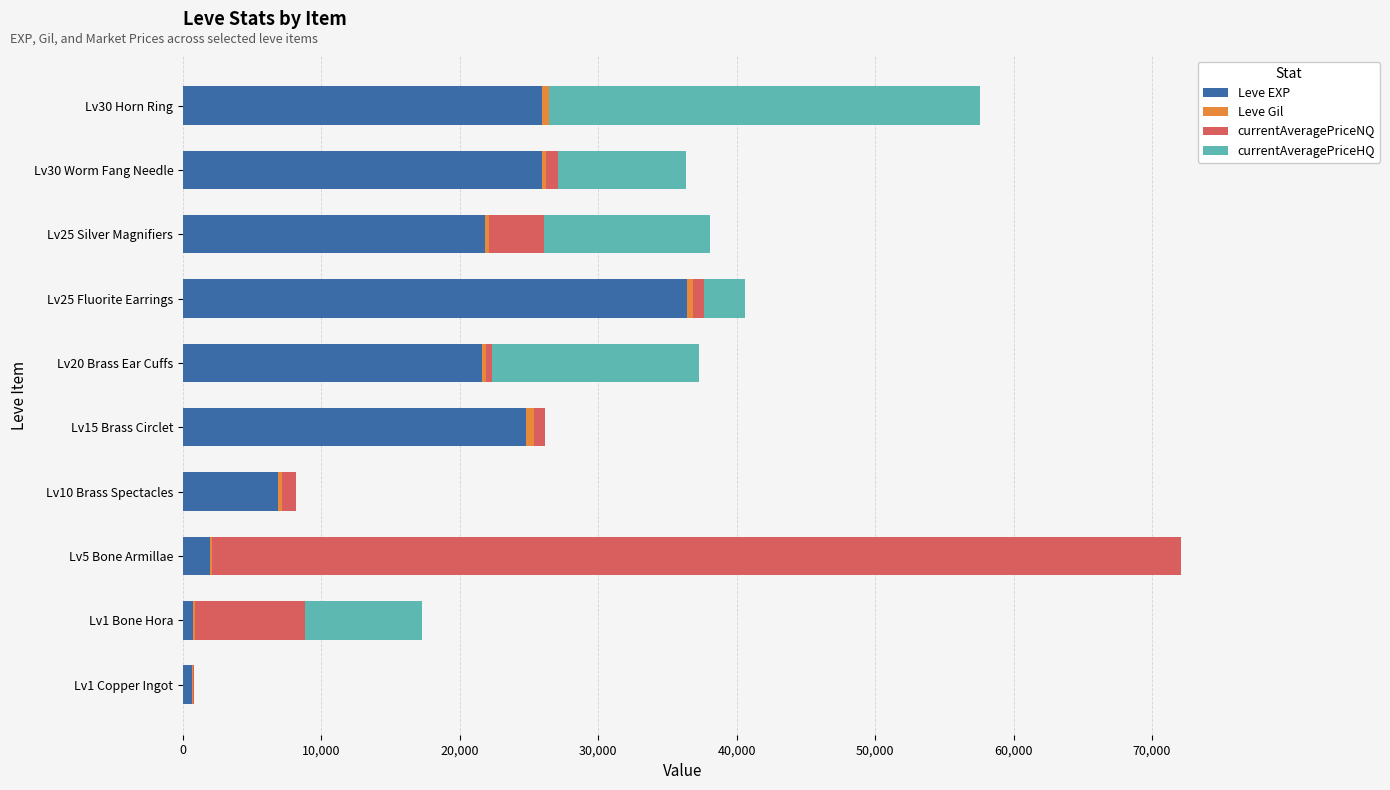

At which category is the sum across all series the highest?

Lv5 Bone Armillae